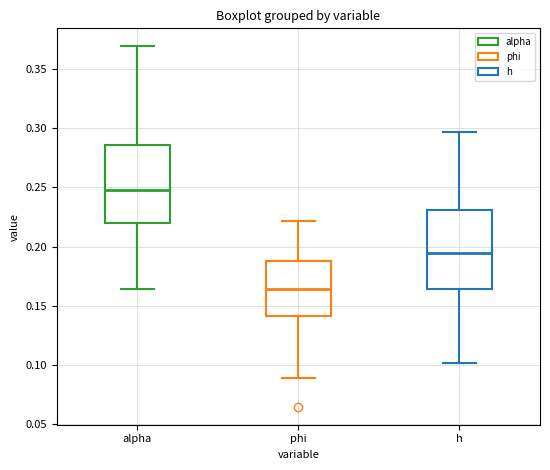

Which box's median line is the highest?

alpha